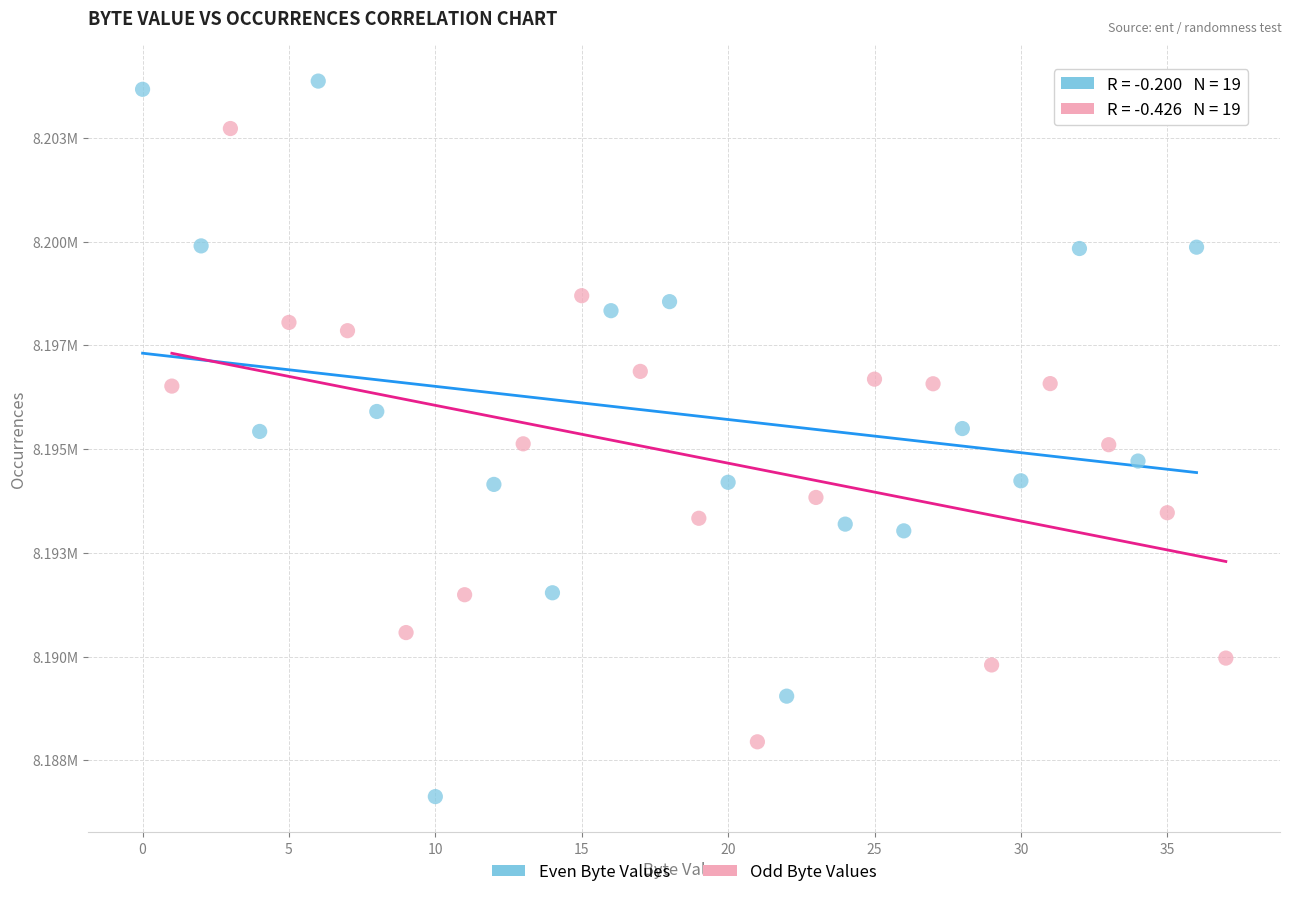

Which series contains the lowest Y value?

Even Byte Values